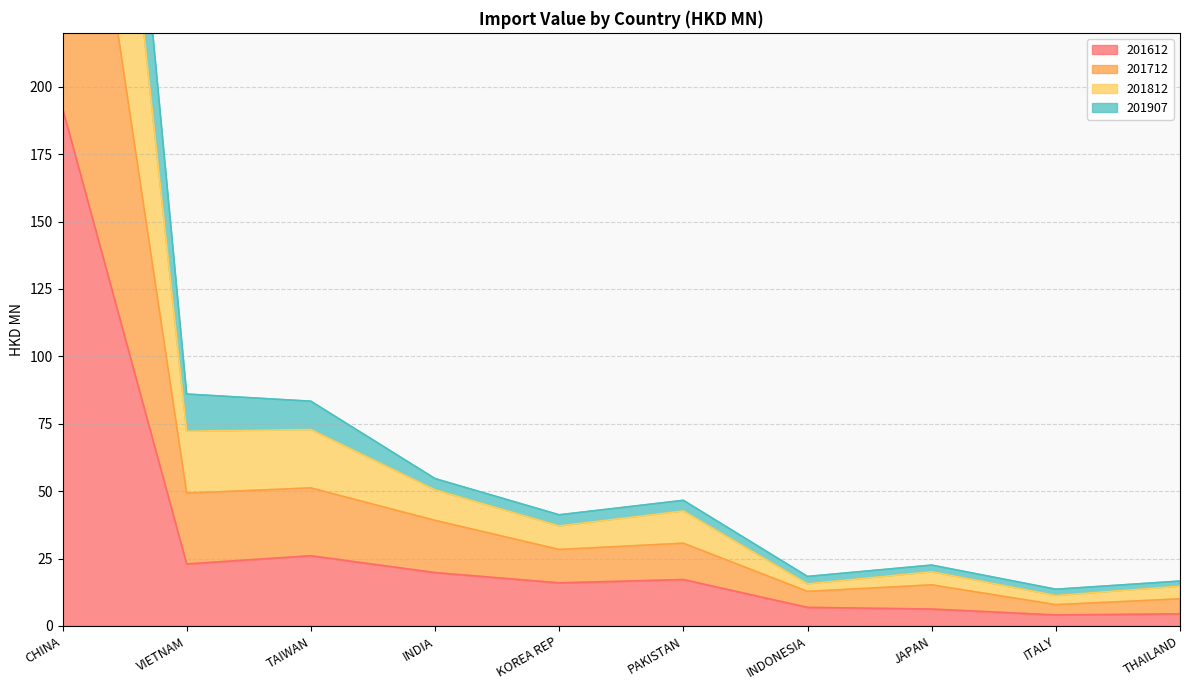

Which category has the lowest value across all series?

ITALY